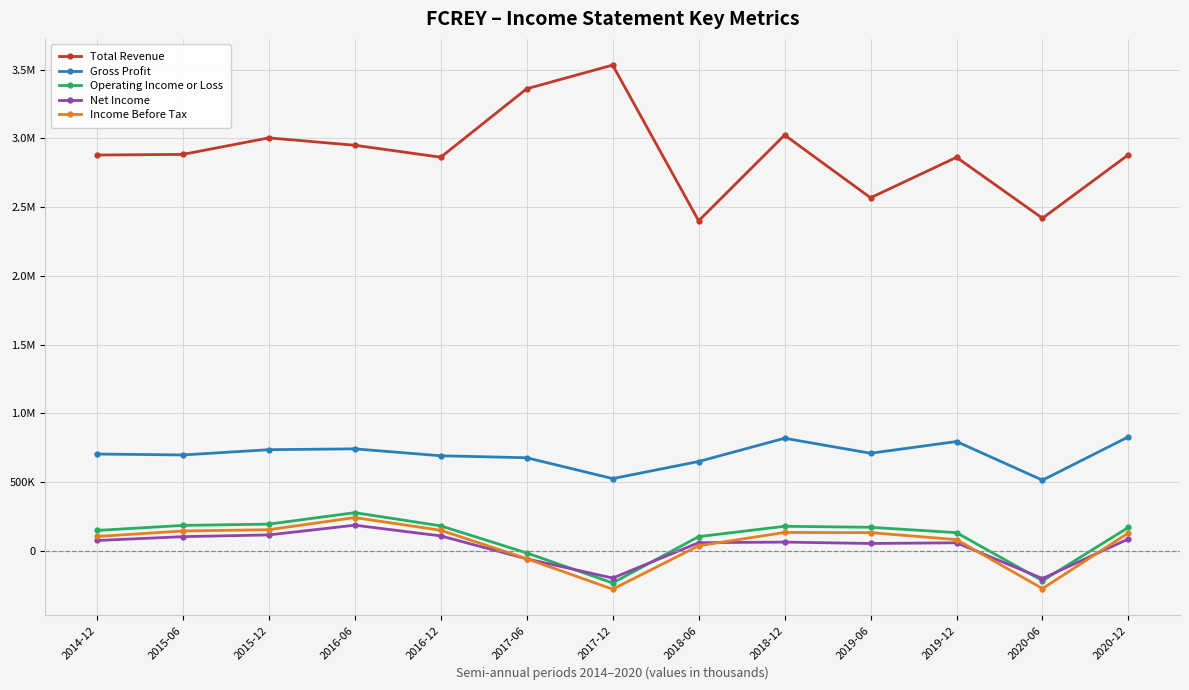

Reading right to left, transcribe all the data shown in this chart.

Total Revenue: 2881400	2419600	2862600	2568500	3024500	2400800	3533300	3361200	2863300	2950400	3004000	2883800	2879200
Gross Profit: 829700	514600	795700	710400	819500	650400	526100	677700	692100	742400	736400	698000	704700
Operating Income or Loss: 171300	-216800	133000	172000	179200	104100	-232700	-14700	182500	278300	195100	185600	149000
Net Income: 87400	-200900	59300	54200	64300	60000	-197300	-57600	109200	187200	116500	103800	75900
Income Before Tax: 130800	-273900	82400	133000	134400	37600	-278200	-56200	150200	242700	154500	145100	105100